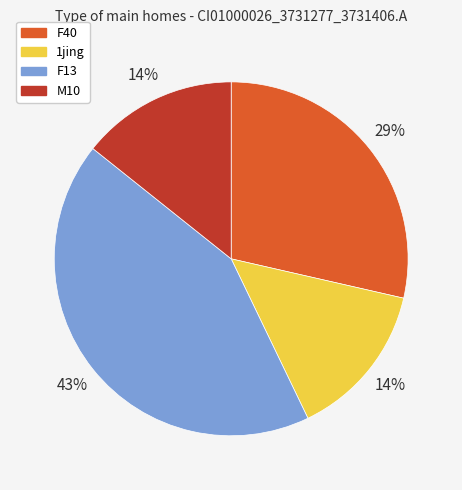

Does F40 account for over 50% of the chart?

No